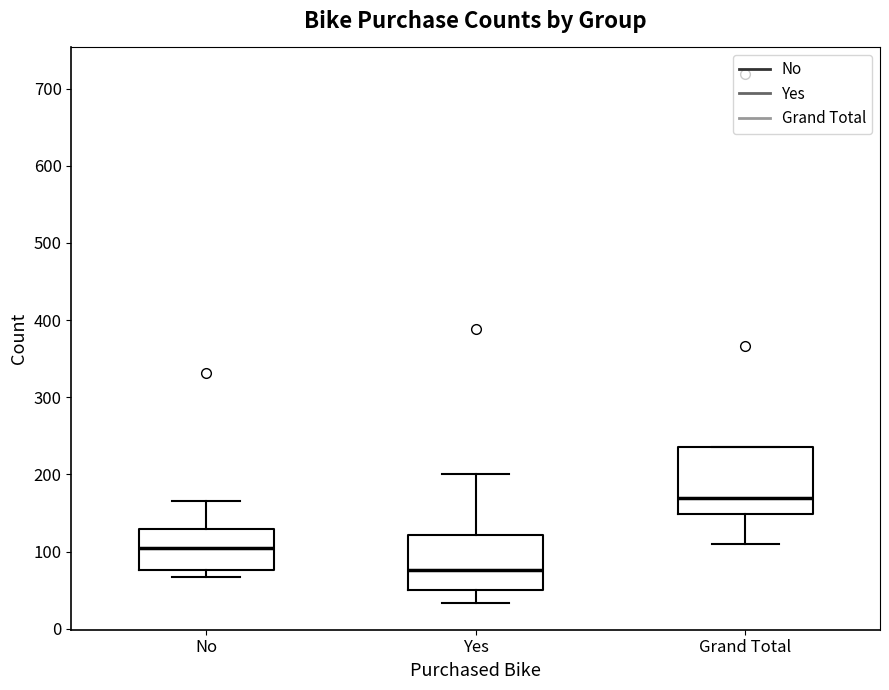

Reading left to right, transcribe this box plot: for each box, give where its median line is, the range the box spans, and where its two whiskers end, as read against the y-axis. The values are not printed on the chart, so give them approximately, as read against the axis.

No: median 100, box 80 to 130, whiskers 70 to 170
Yes: median 80, box 50 to 120, whiskers 30 to 200
Grand Total: median 170, box 150 to 240, whiskers 110 to 240